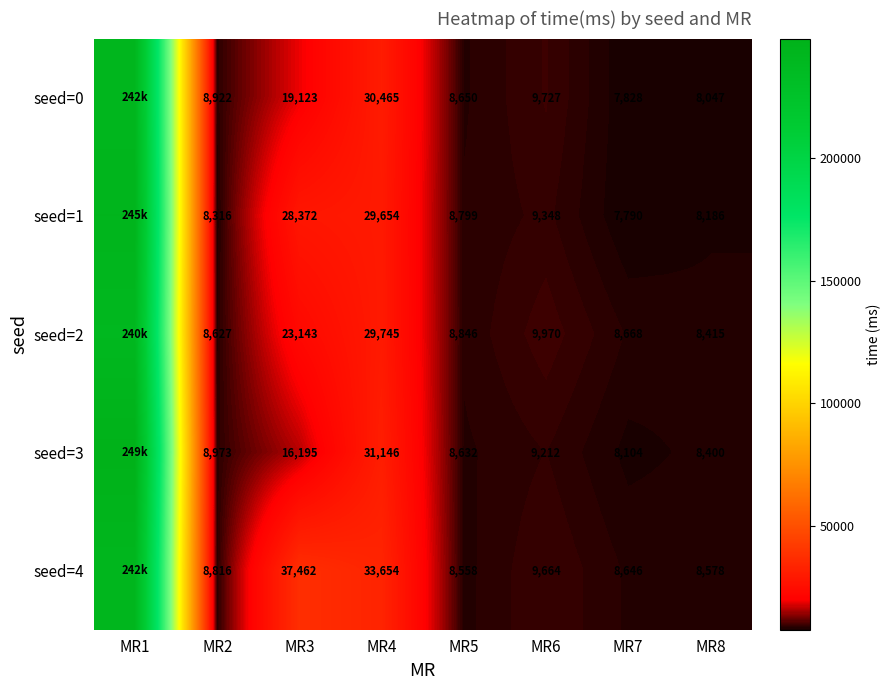

Is it true that seed=0 equals 19123 at MR3?

True